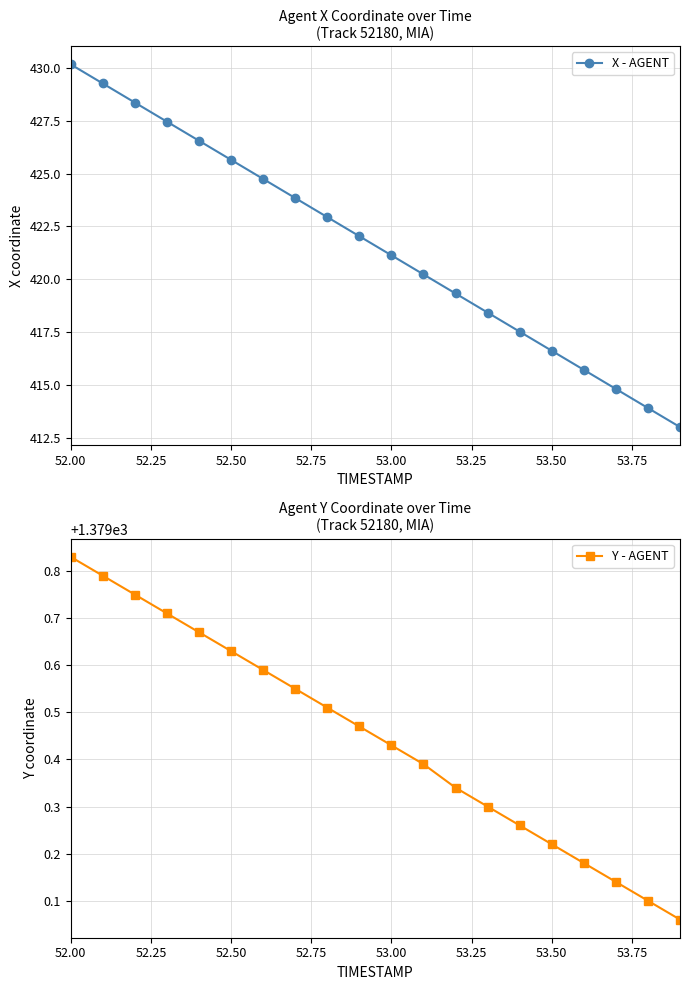

What is the difference between the maximum and minimum values in the X - AGENT series?

17.2